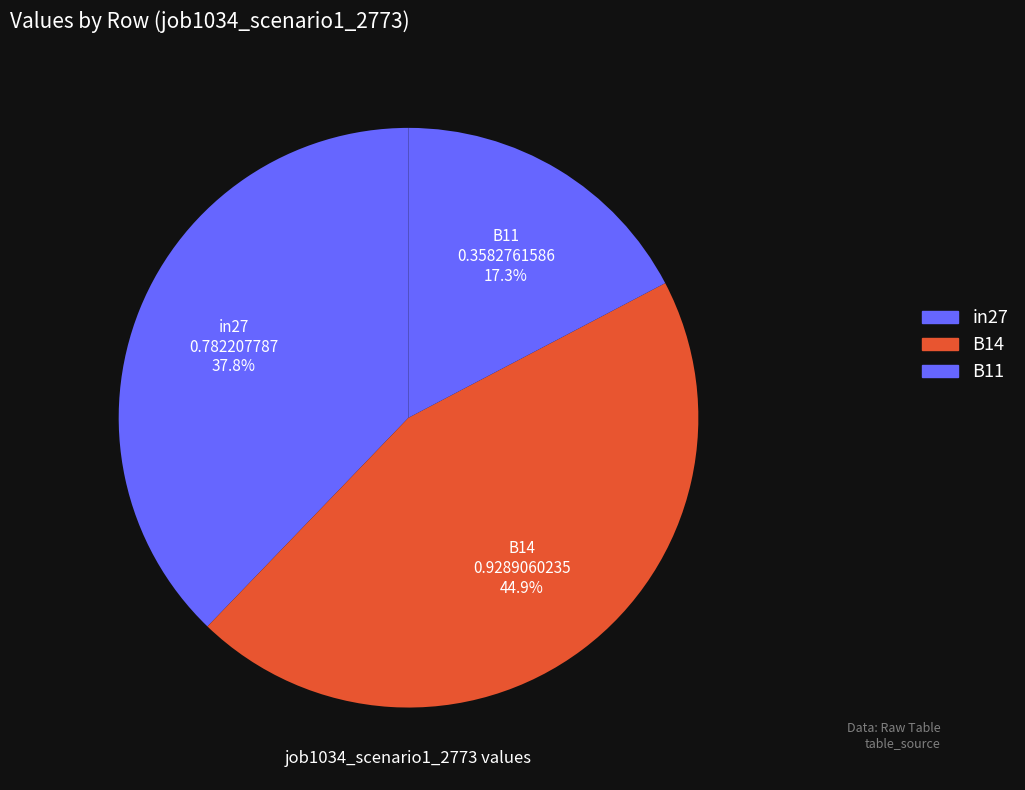

Count the number of slices in the pie.

3